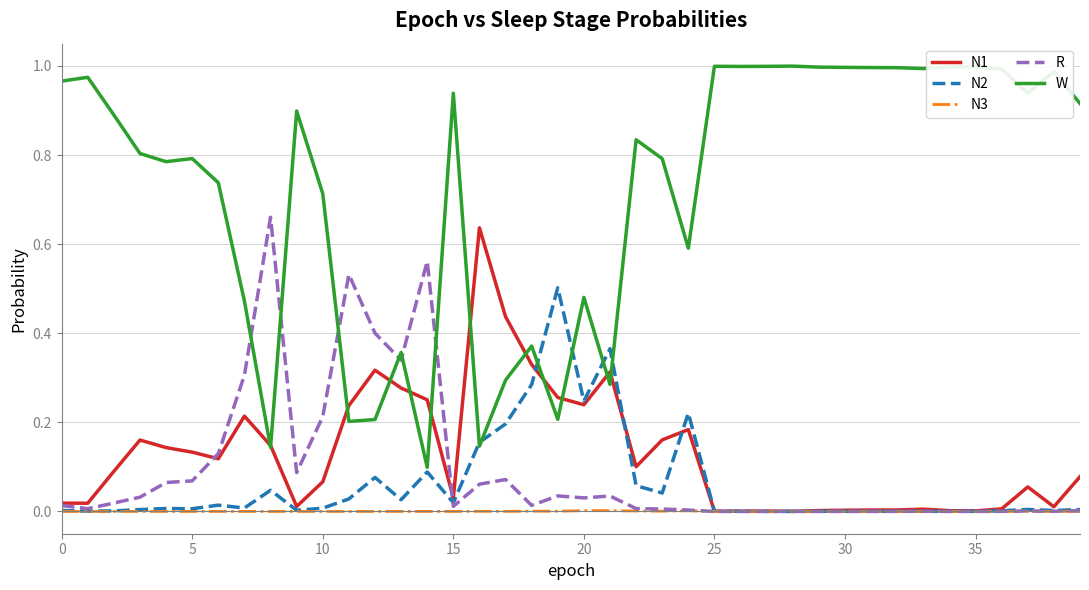

In N1, how many points are higher than both neighbors (excluding endpoints)?

9